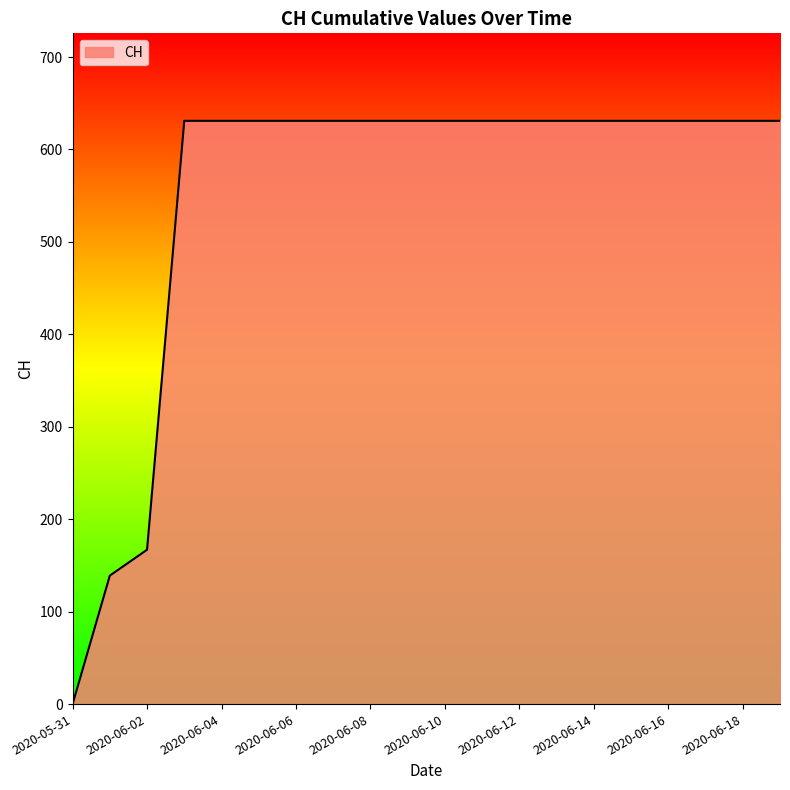

What is the maximum value shown in the chart?

631